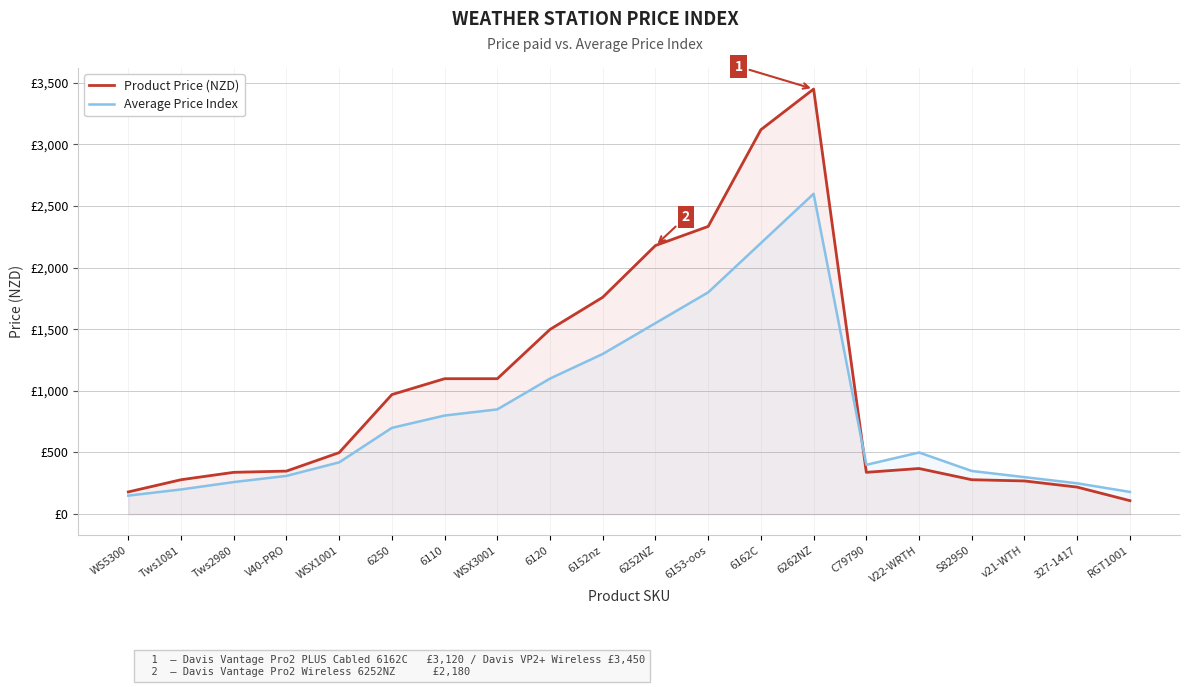

Does the chart have visible grid lines?

Yes